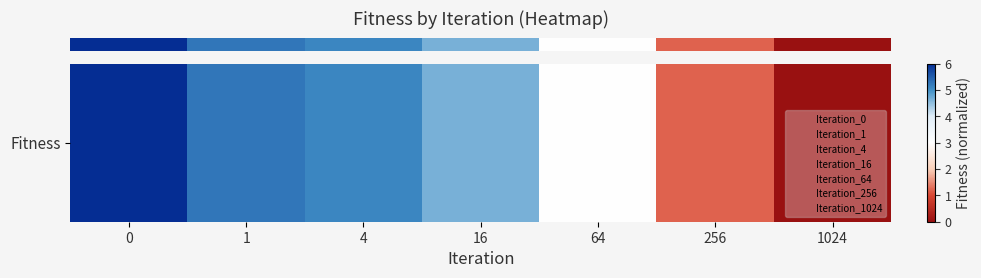

Reading right to left, transcribe all the data shown in this chart.

0.0	1.2	3.0	4.7	5.1	5.3	6.0